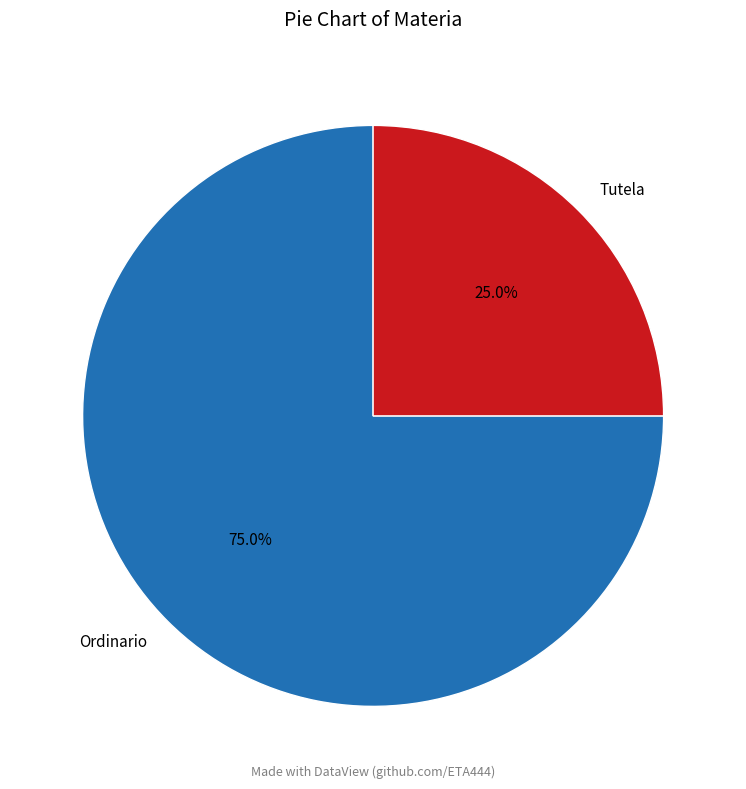

True or false: Tutela accounts for 25% of the total.

True